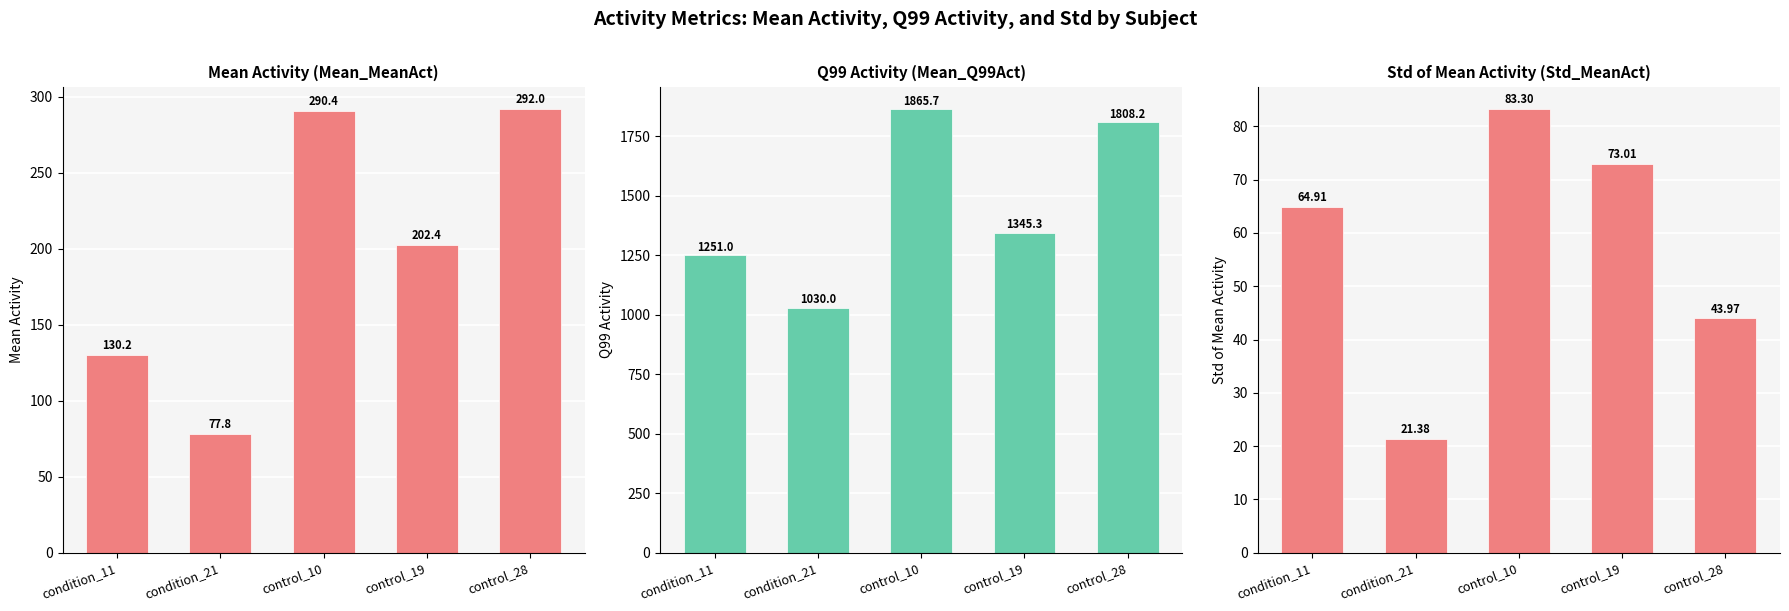

Which category has the highest value across all series?

control_10